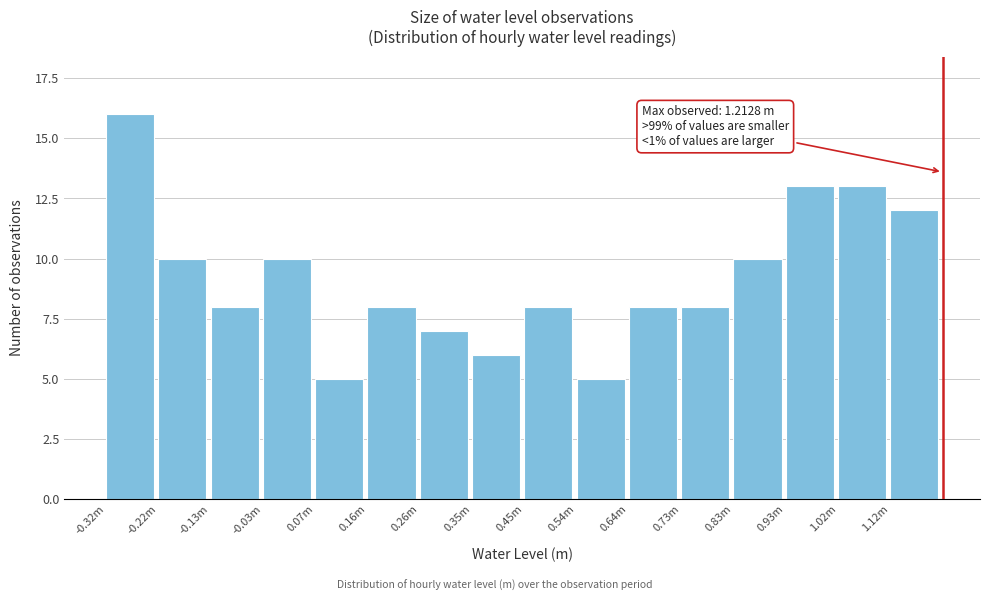

Reading right to left, transcribe all the data shown in this chart.

1.12m=12	1.02m=13	0.93m=13	0.83m=10	0.73m=8	0.64m=8	0.54m=5	0.45m=8	0.35m=6	0.26m=7	0.16m=8	0.07m=5	-0.03m=10	-0.13m=8	-0.22m=10	-0.32m=16